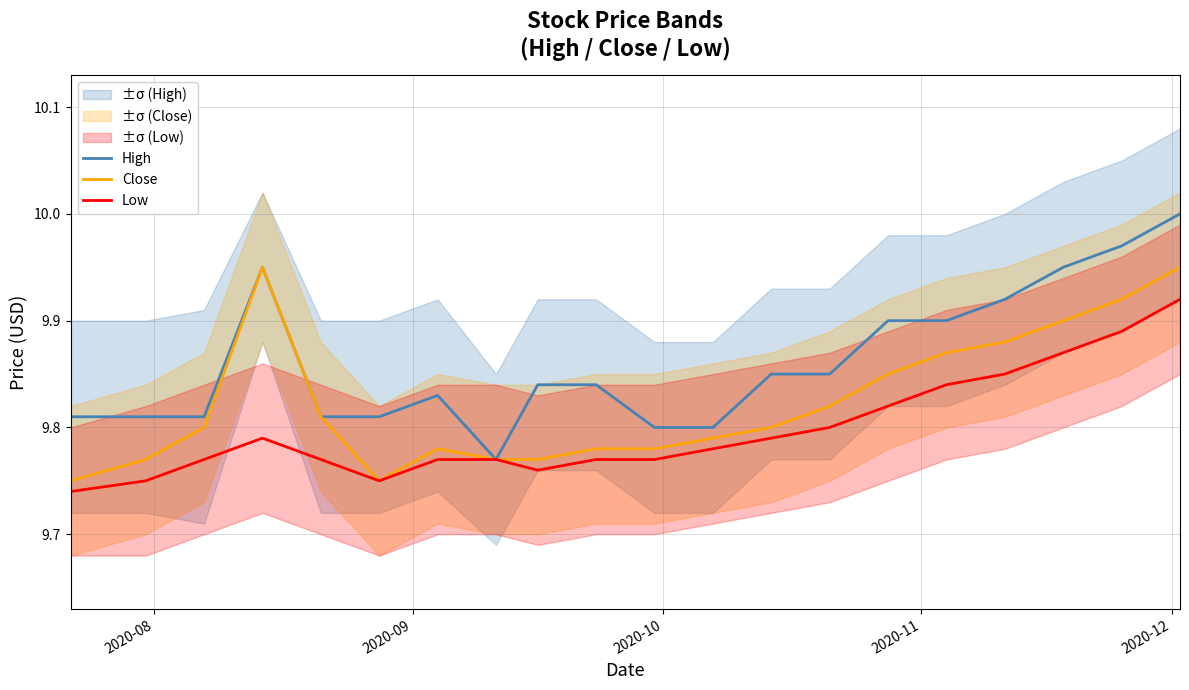

What is the highest value of the Low series?

9.9